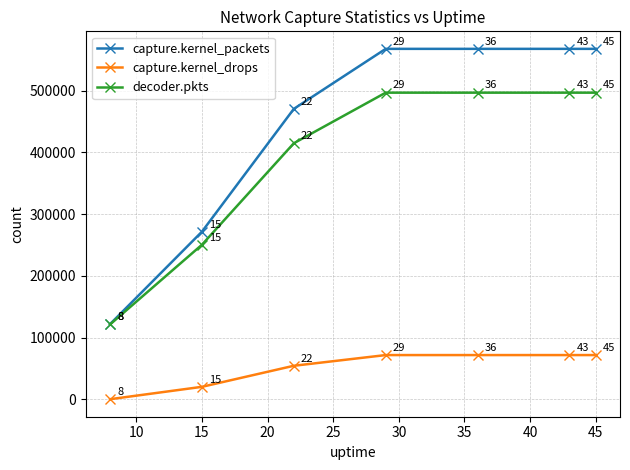

How many lines are shown in the chart?

3